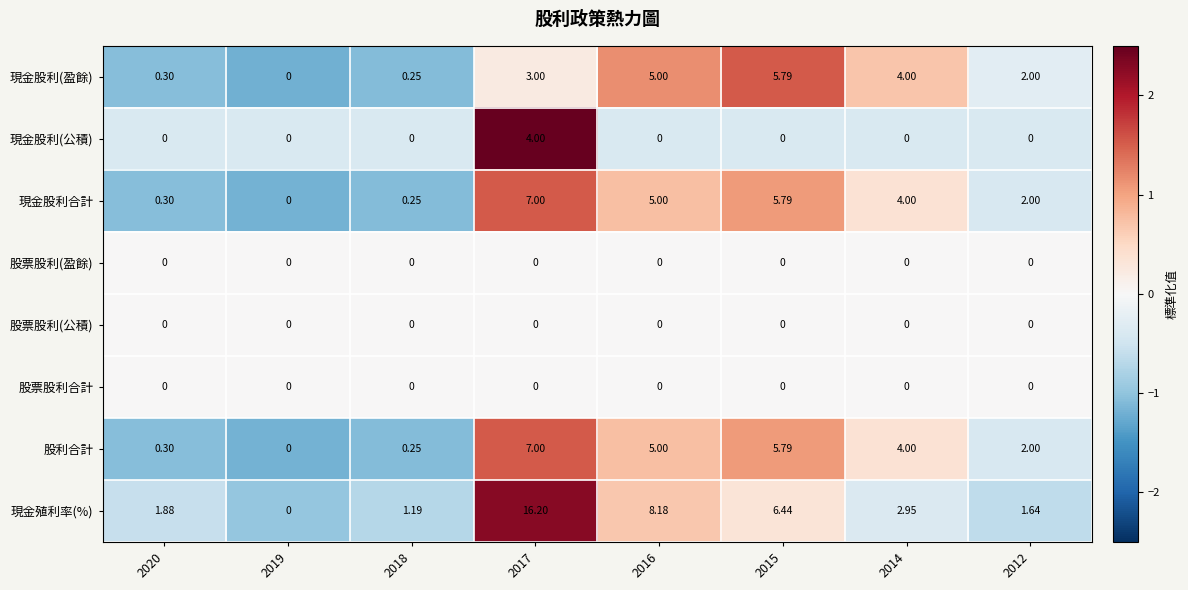

Which series has the largest total across all categories?

現金殖利率(%)